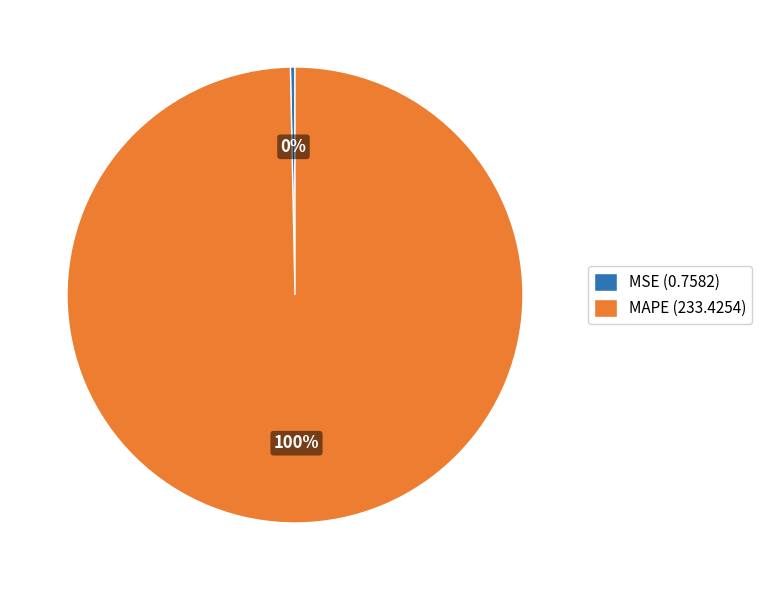

Between MSE (0.7582) and MAPE (233.4254), which is larger?

MAPE (233.4254)